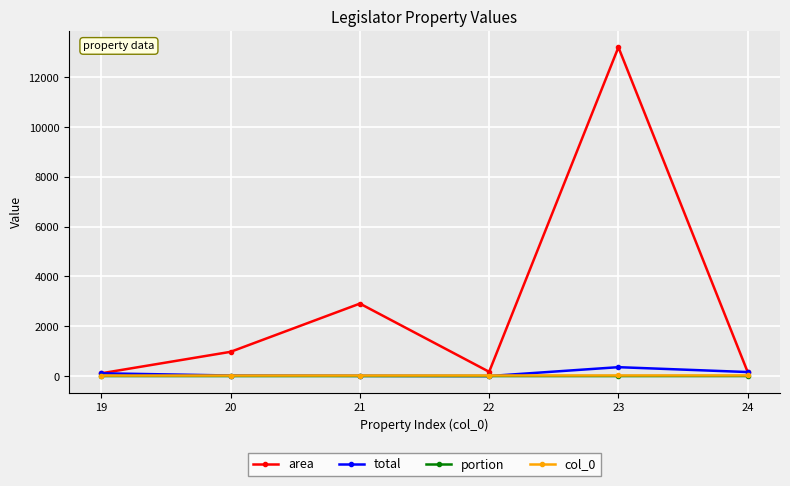

What is the value of the area point at the 2nd from the left?

973.4